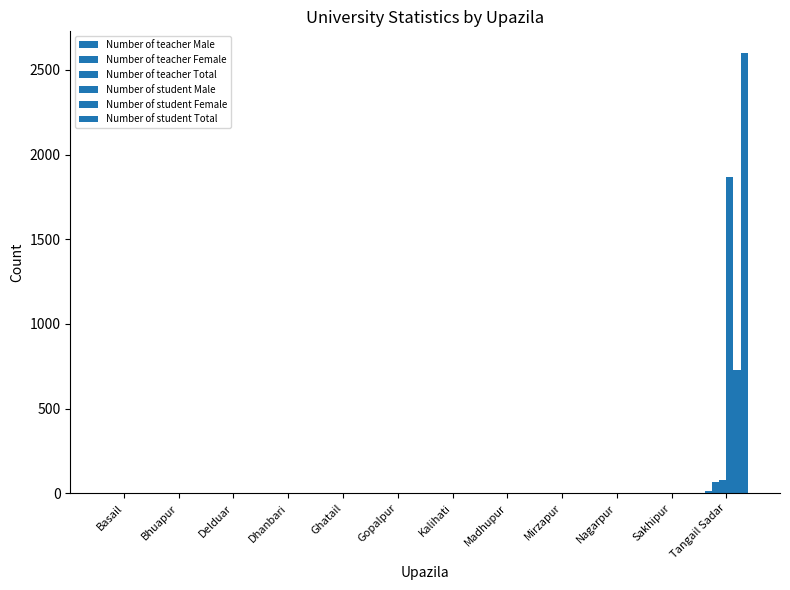

The value of Number of teacher Female at Basail is 0. True or false?

True